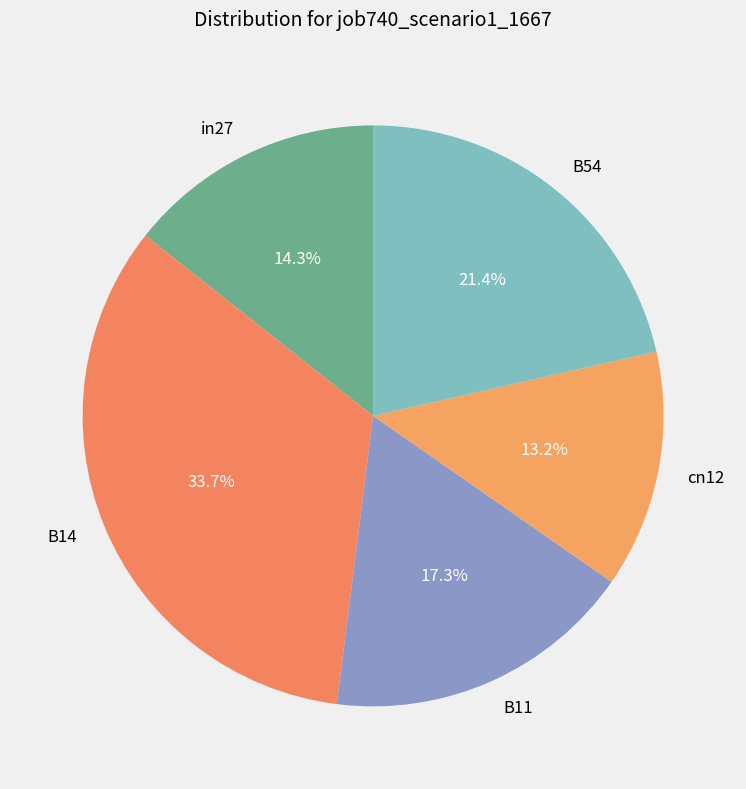

How many segments does this pie chart have?

5